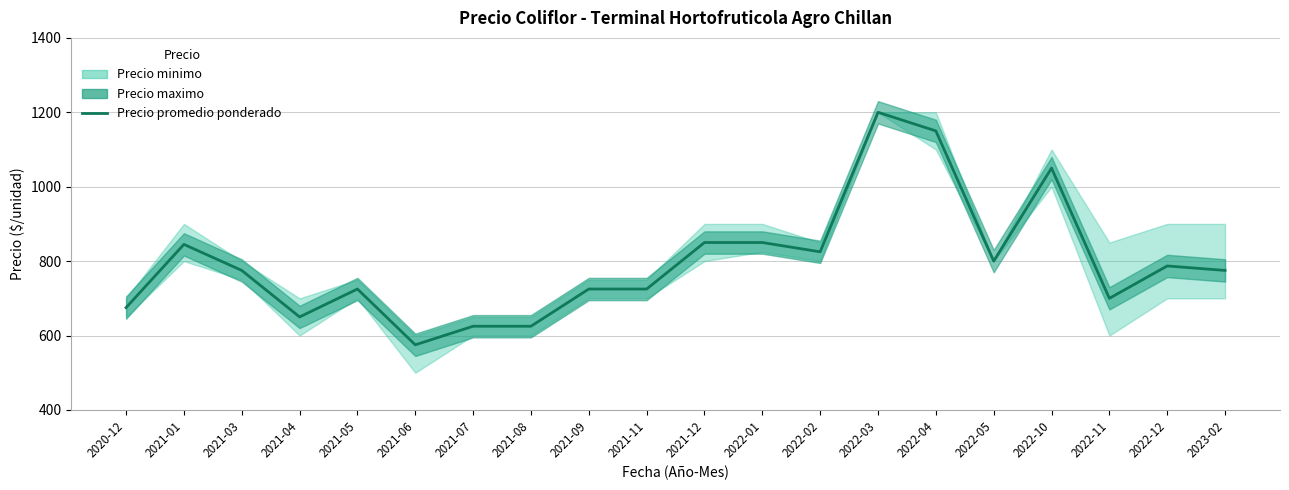

At which label does the data first exceed 775?

2021-01